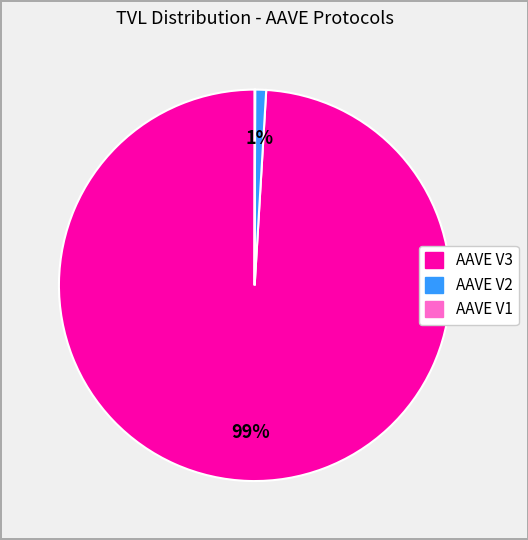

To the nearest percent, what is the difference between the largest and smallest slice percentages?

99%